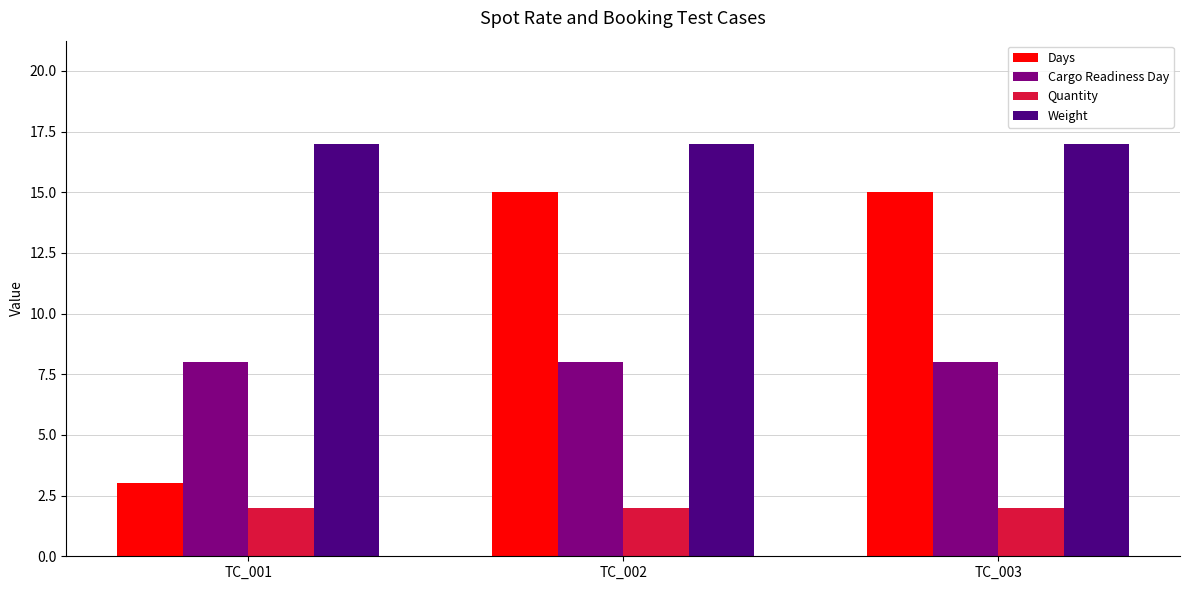

What are all the series names shown in the legend?

Days, Cargo Readiness Day, Quantity, Weight